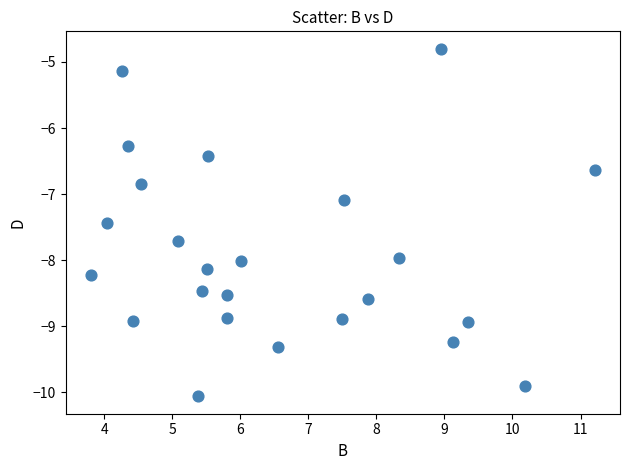

What is the range of Y values (max minus min)?

5.3